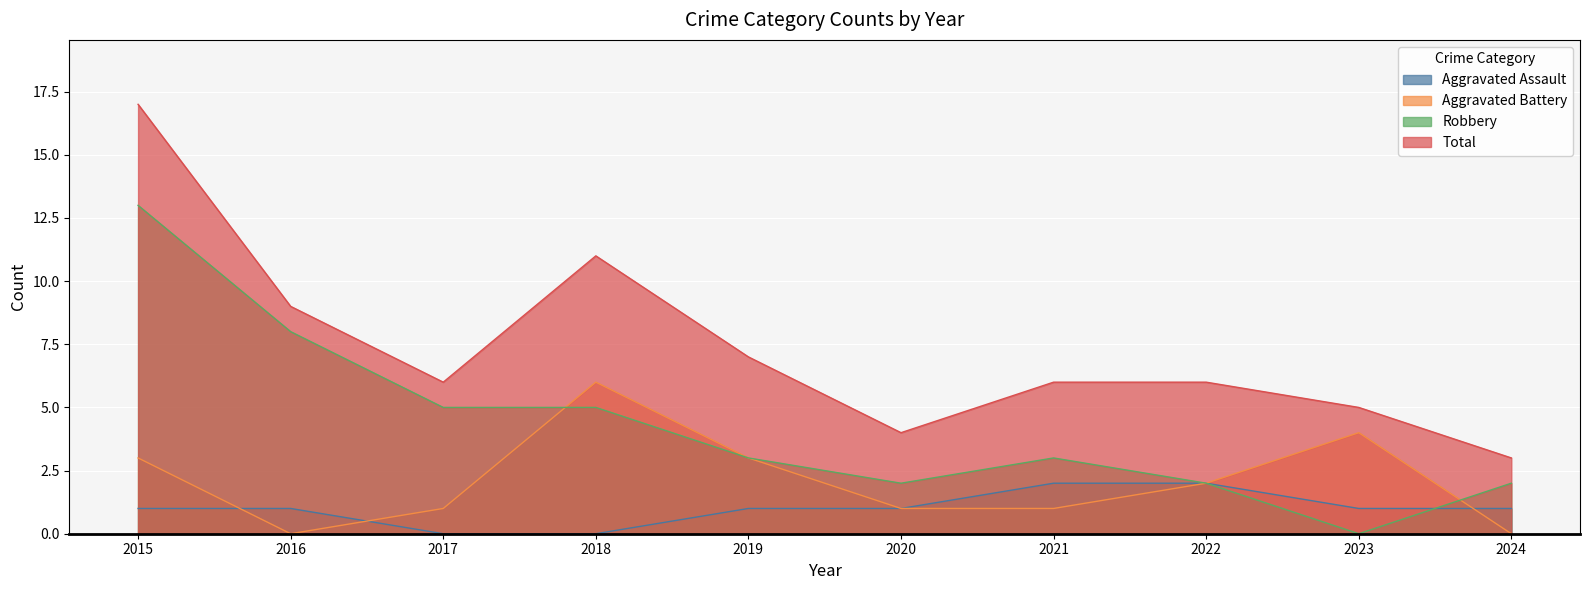

At how many categories does at least one series exceed 8?

3